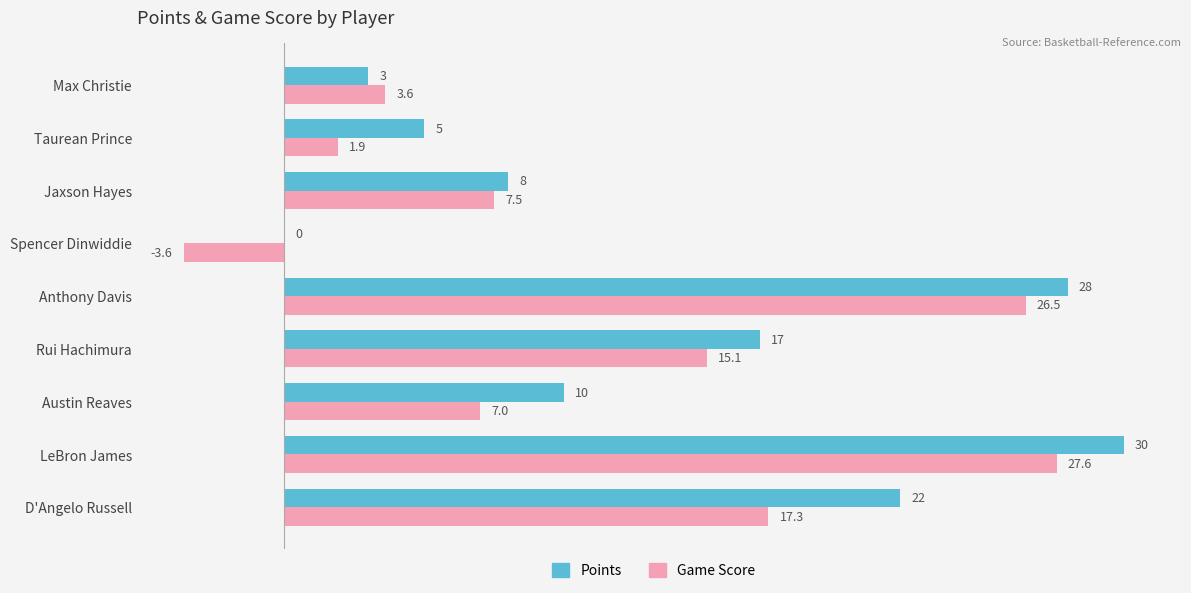

Read the Game Score value at Anthony Davis.

26.5